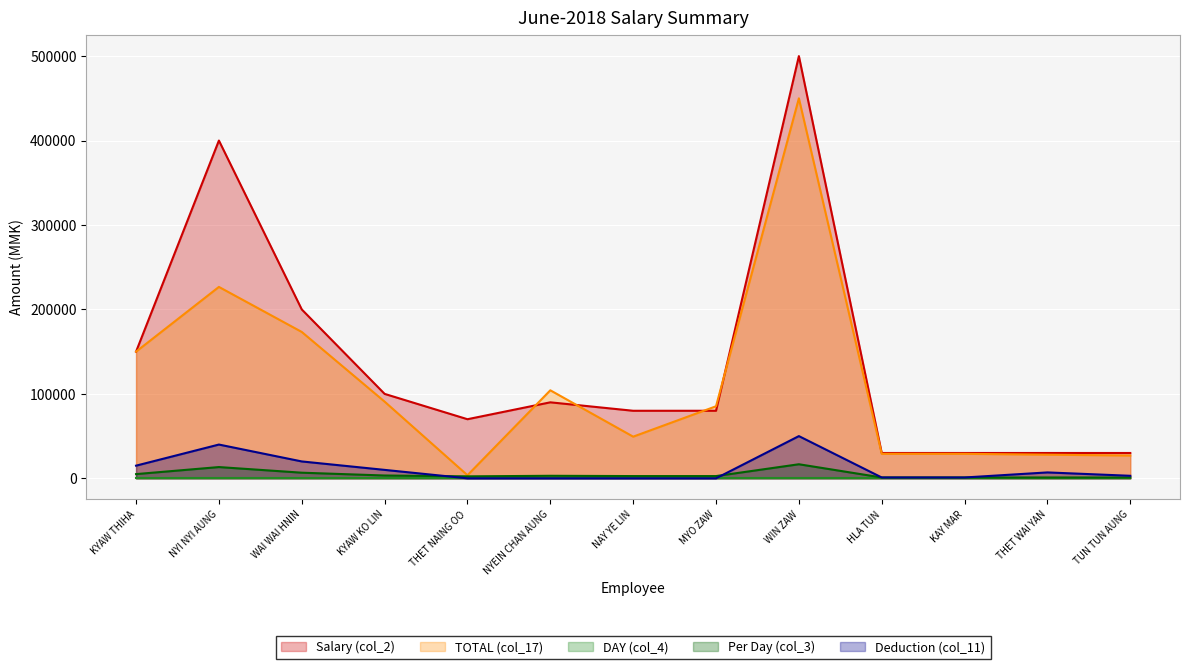

What is the difference between the Salary (col_2) values at NYEIN CHAN AUNG and MYO ZAW?

10000